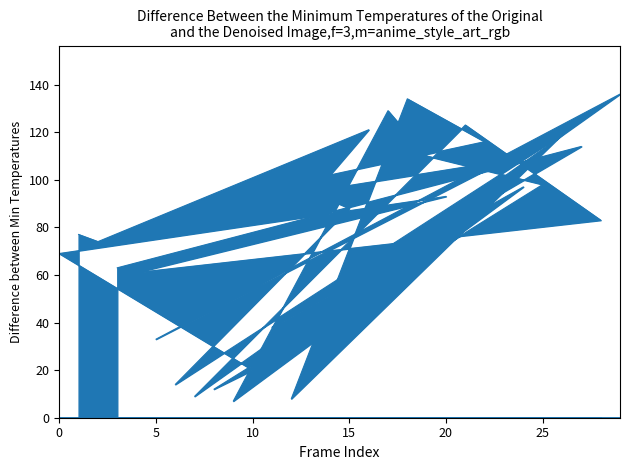

How many data points are less than 93?

15